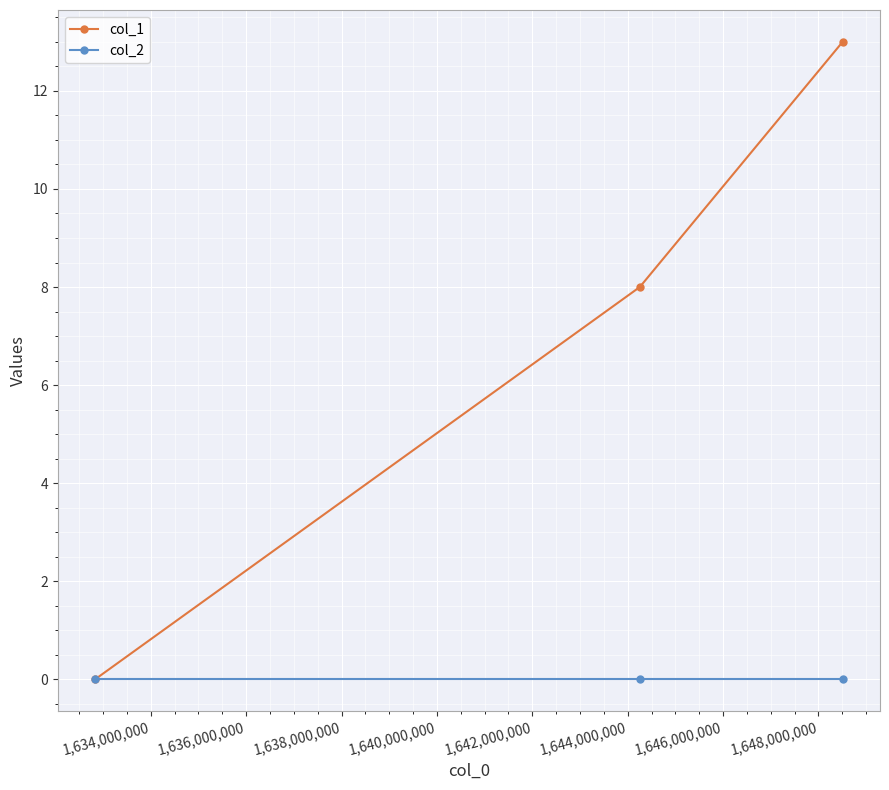

What is the value of the col_1 point at the 2nd from the left?

8